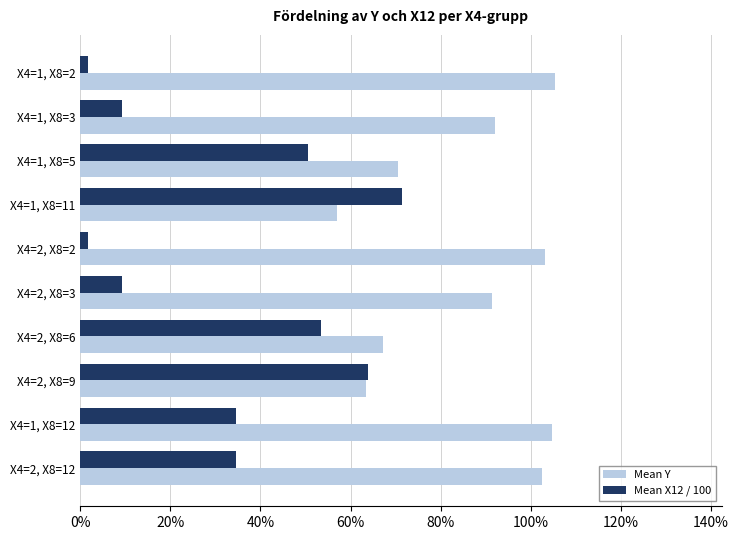

Which series has the widest spread of values?

Mean X12 / 100